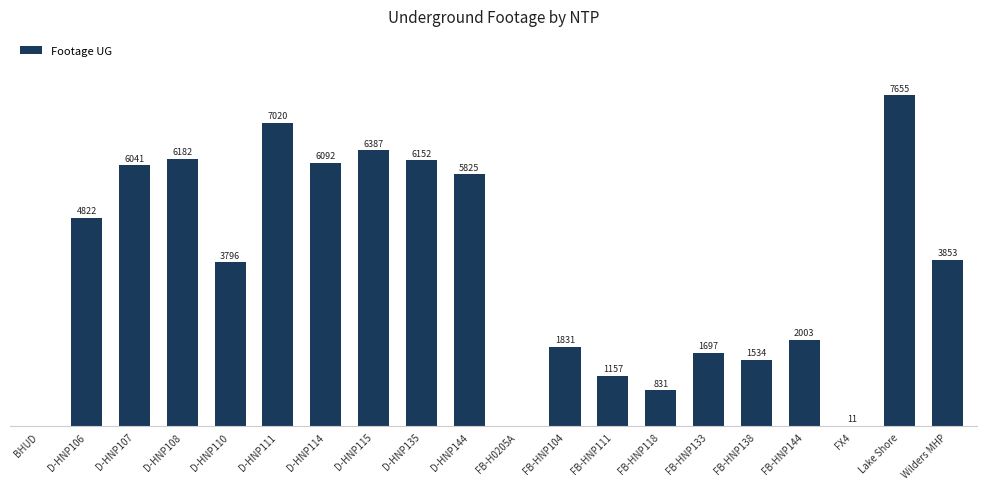

Between FB-HNP133 and Lake Shore, which is larger?

Lake Shore